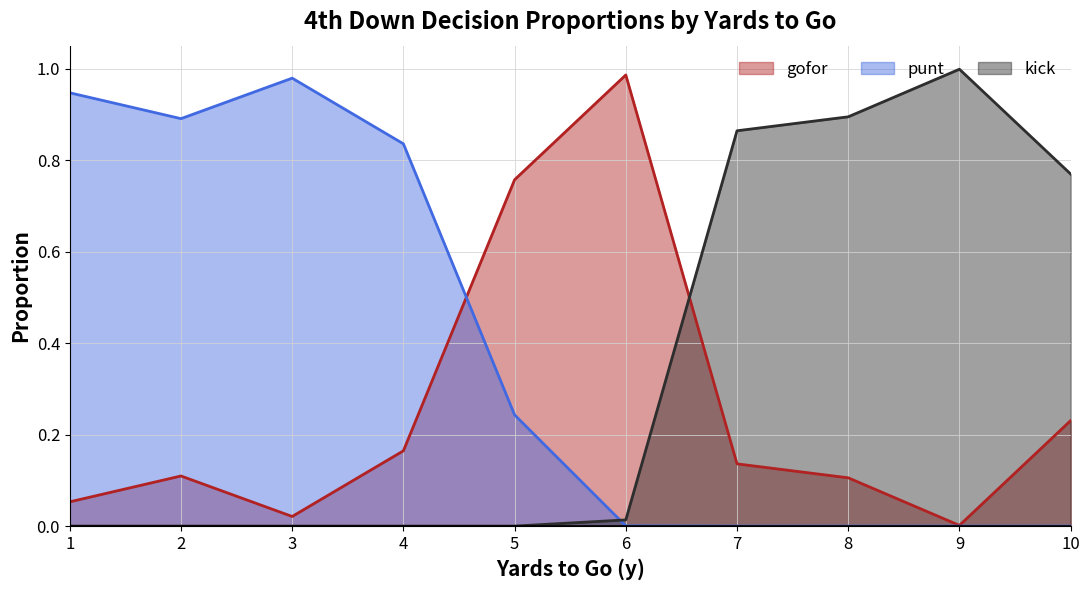

What is the difference between the gofor values at 1 and 4?

0.1